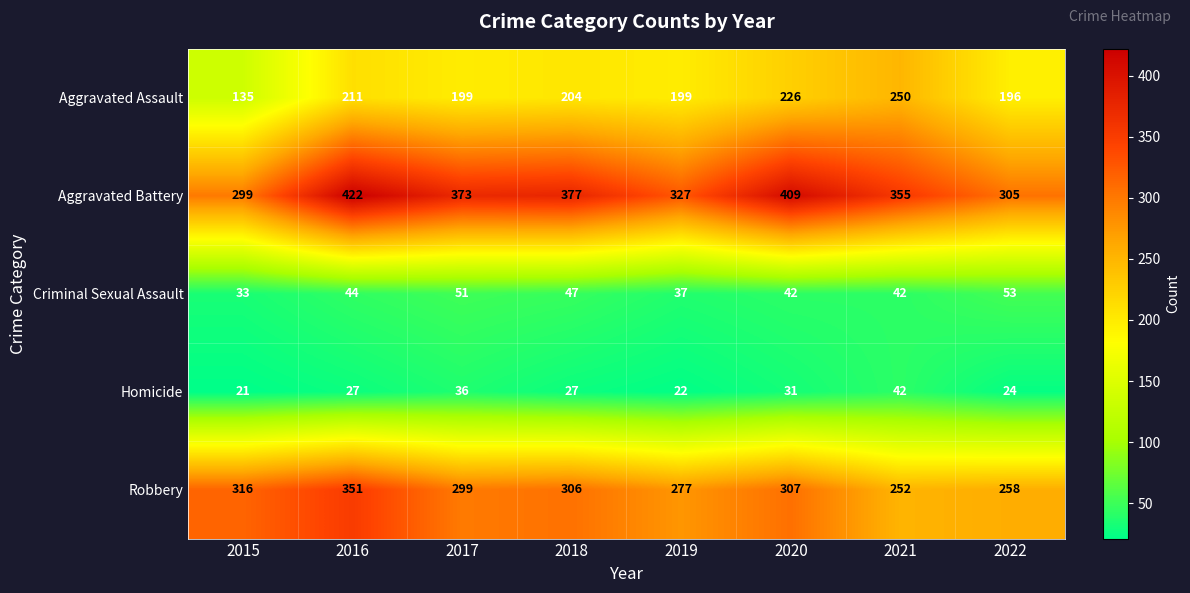

The Aggravated Battery series shows 422 at 2016. True or false?

True